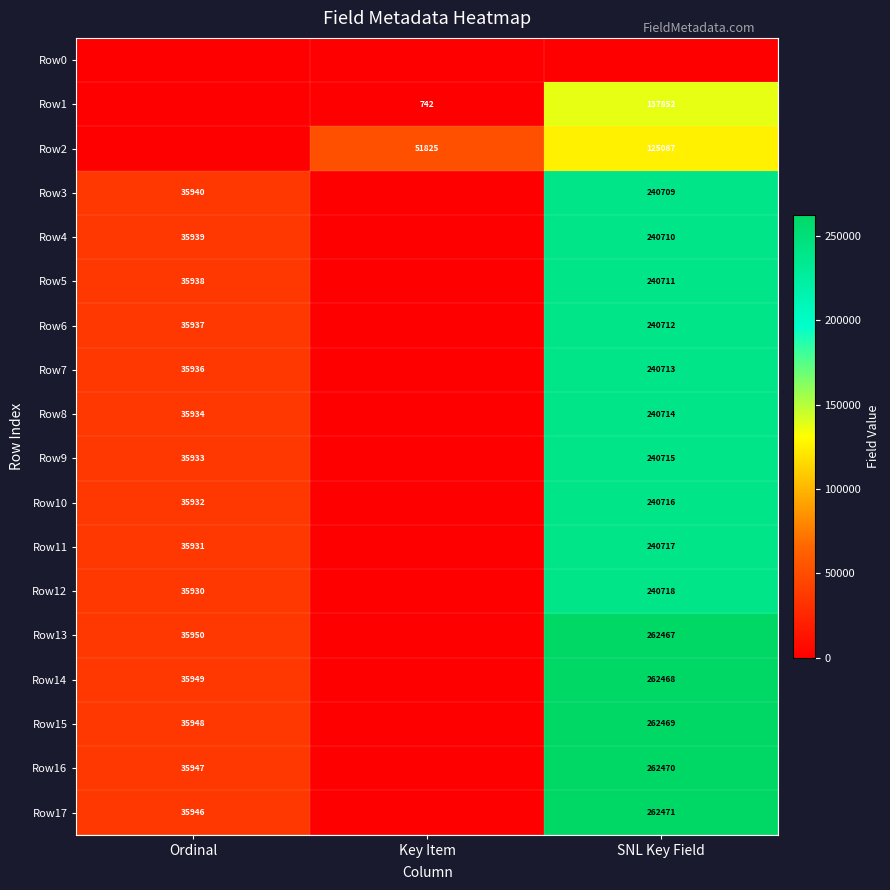

At how many categories does at least one series exceed 94833?

1